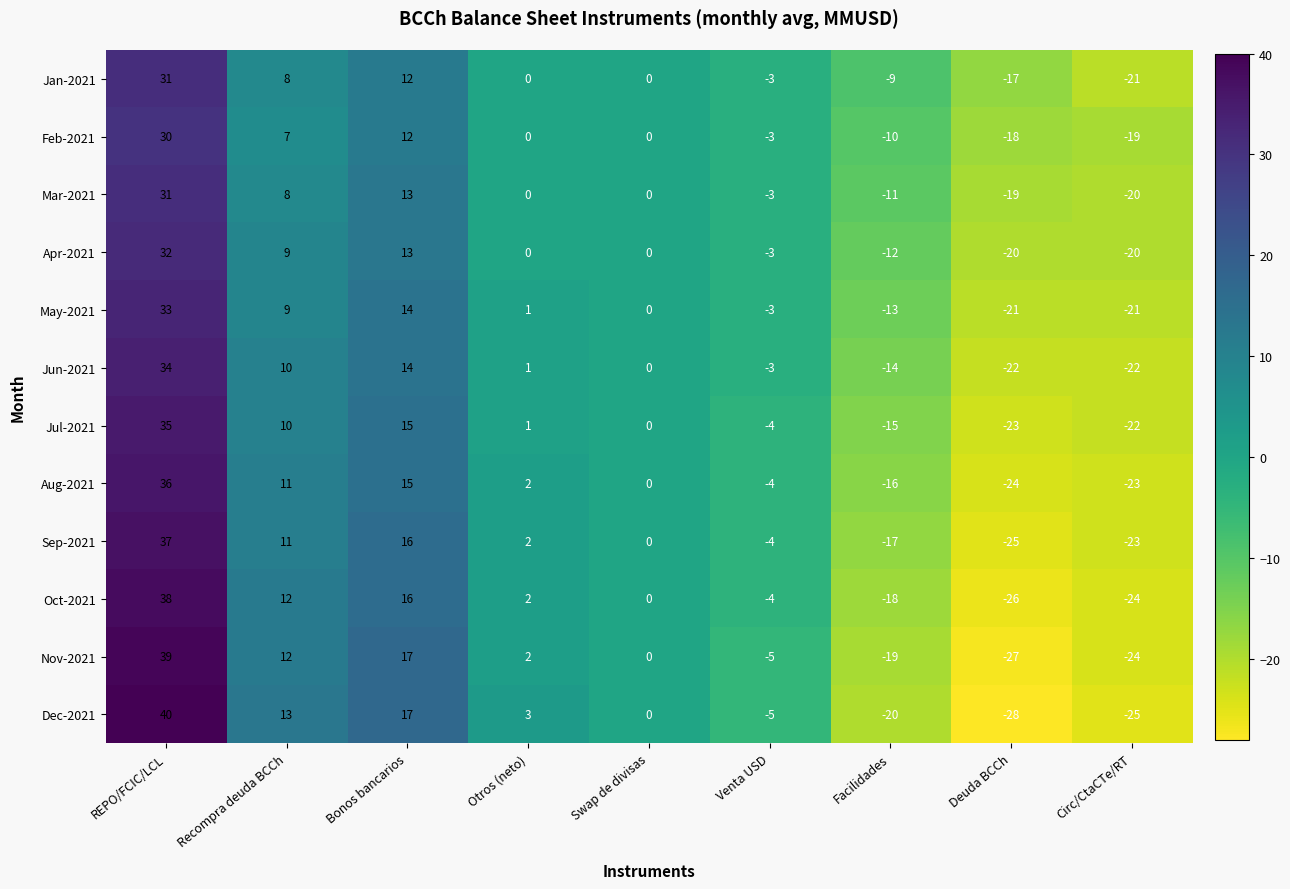

True or false: Jan-2021 has a value of -18 at Swap de divisas.

False